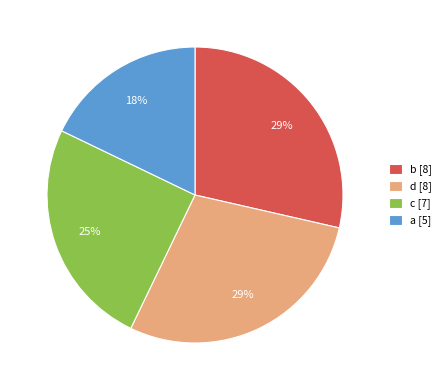

To the nearest percent, what is the difference between the largest and smallest slice percentages?

11%